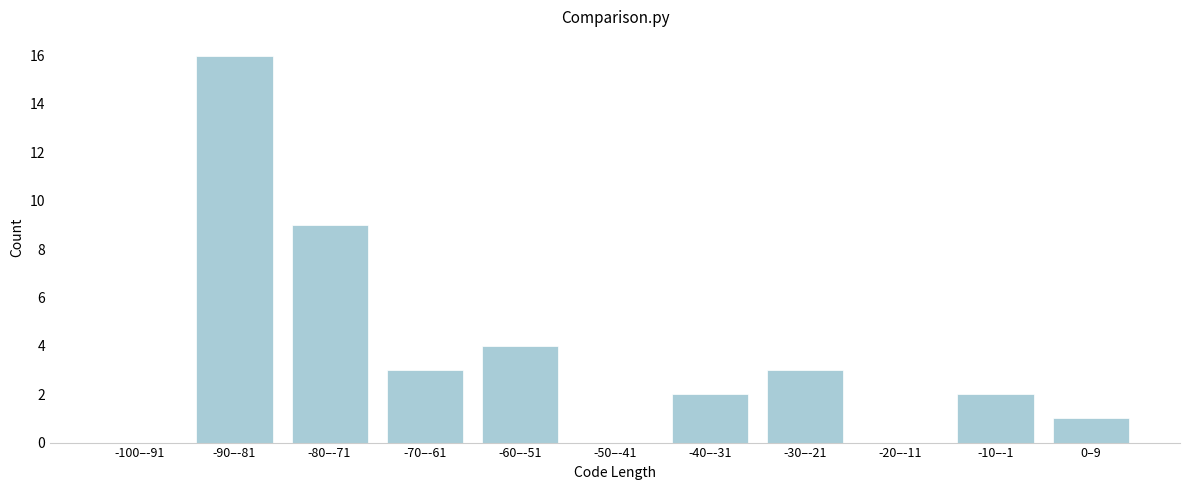

Reading right to left, extract all data points from this chart.

0–9=1	-10–-1=2	-20–-11=0	-30–-21=3	-40–-31=2	-50–-41=0	-60–-51=4	-70–-61=3	-80–-71=9	-90–-81=16	-100–-91=0